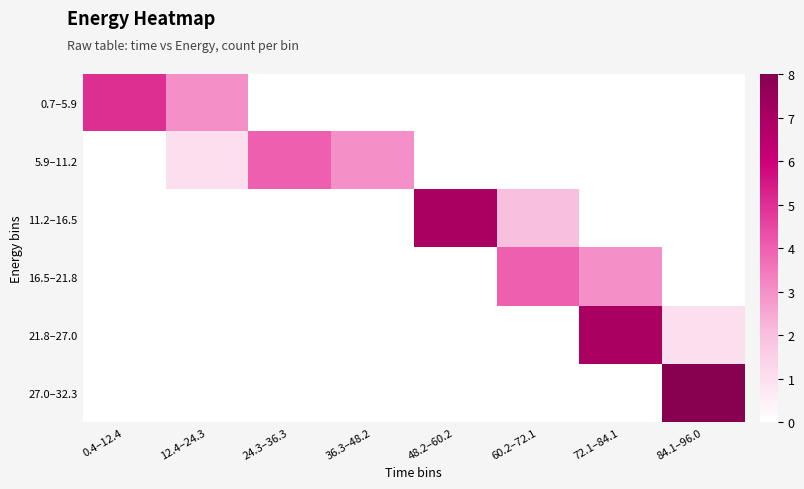

Which series changed the most between 24.3–36.3 and 48.2–60.2?

11.2–16.5